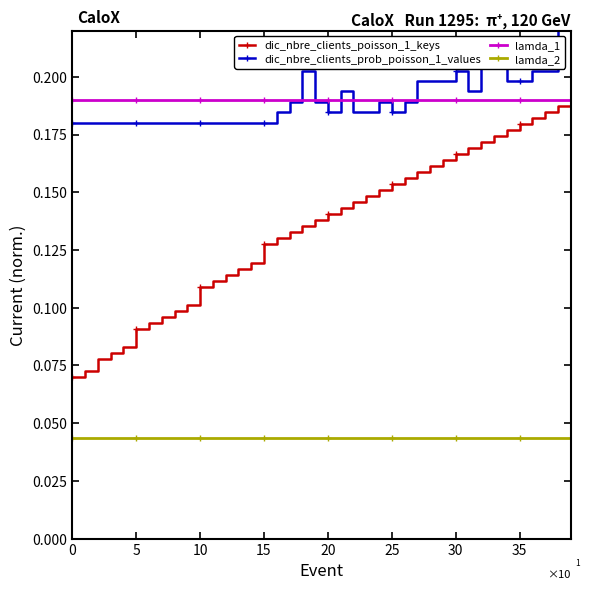

What is the difference between the maximum and minimum values in the dic_nbre_clients_poisson_1_keys series?

0.1